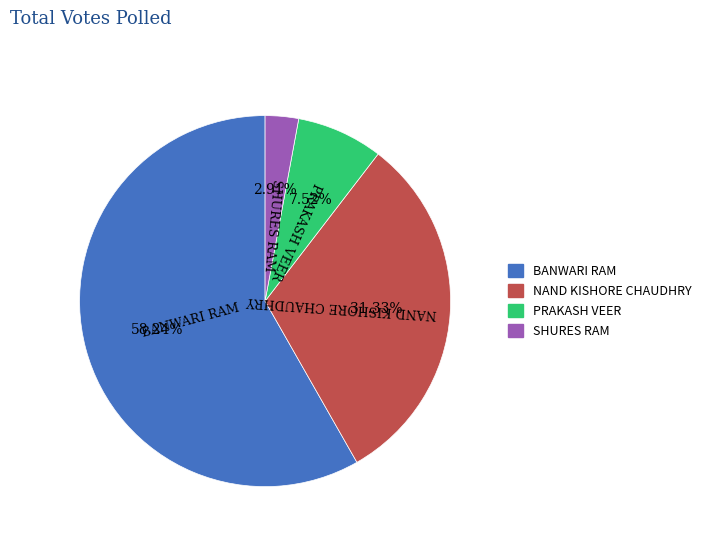

Does BANWARI RAM account for over 50% of the chart?

Yes